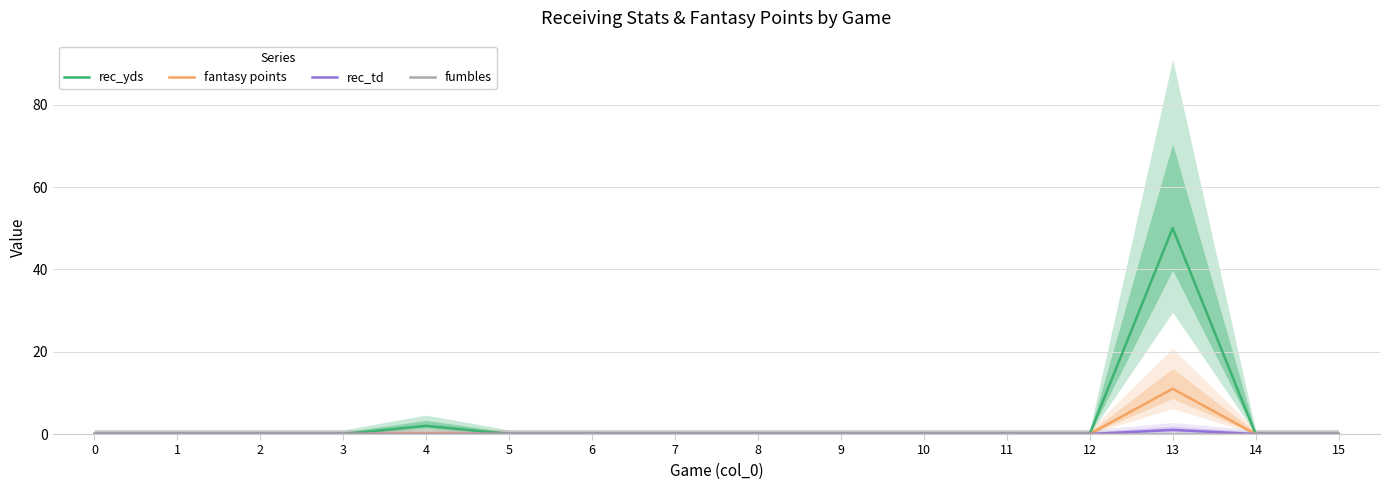

Which category has the highest value in the rec_td series?

13